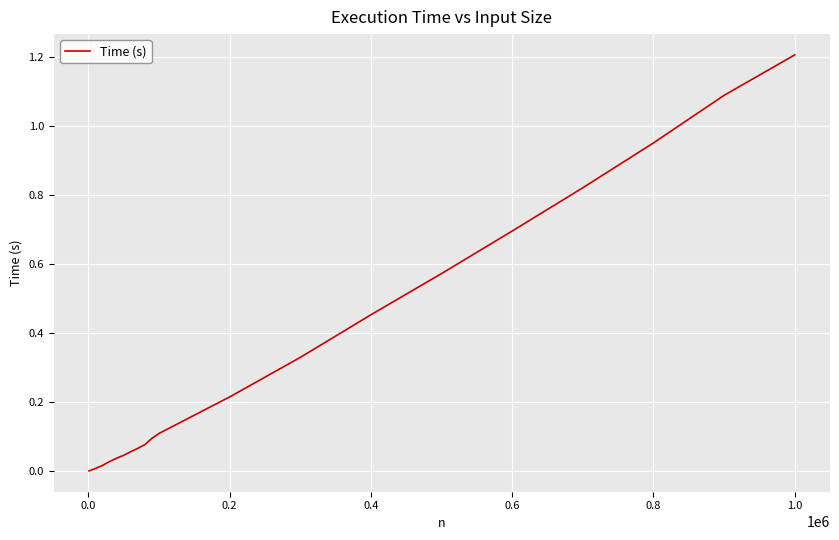

Does the chart have visible grid lines?

Yes